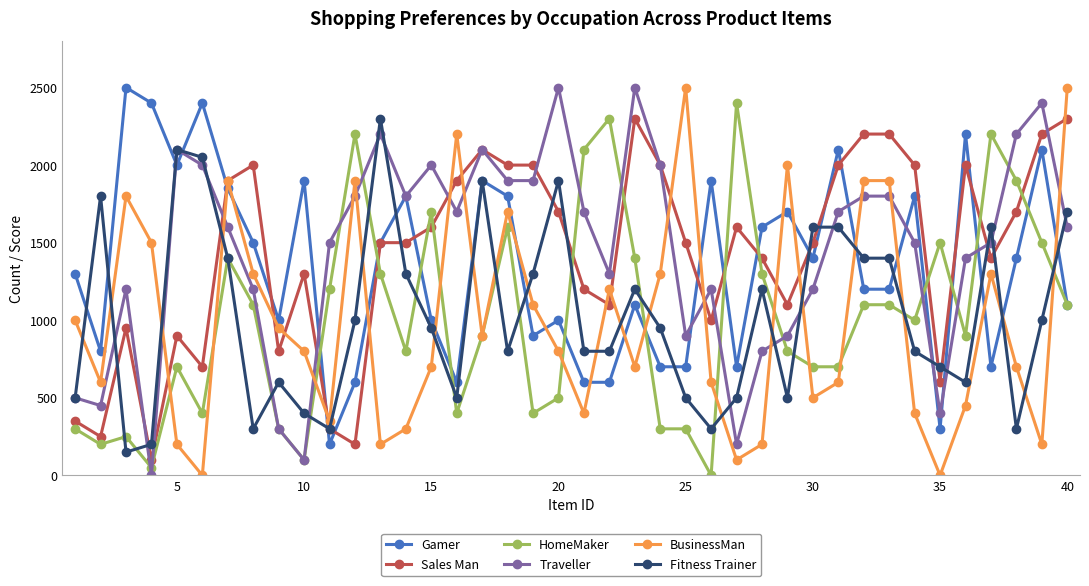

What is the greatest value displayed?

2500